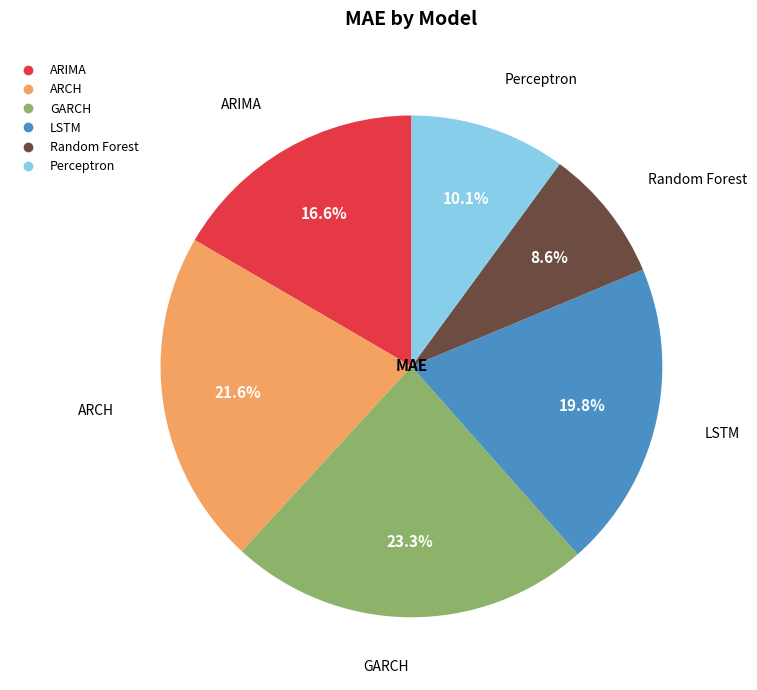

To the nearest percent, what is the difference between the largest and smallest slice percentages?

15%